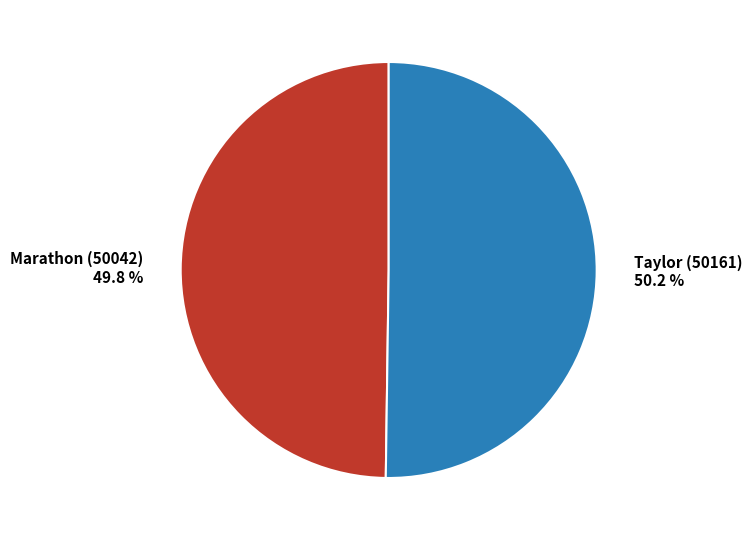

What is the ratio of the value at Marathon (50042) 49.8 % to the value at Taylor (50161) 50.2 %?

1.0